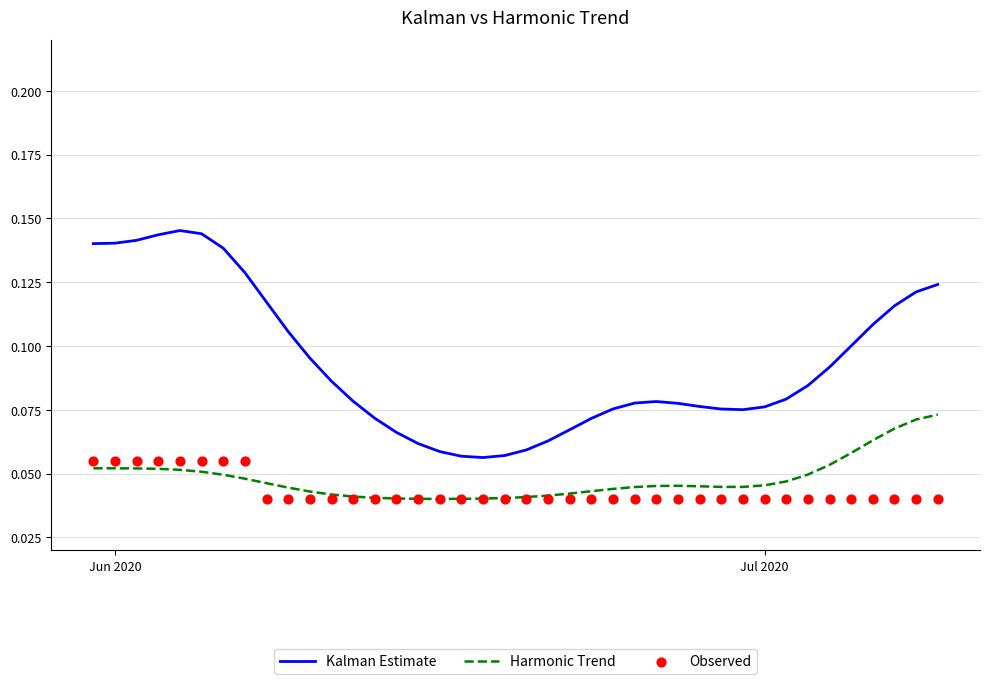

Which series contains the lowest Y value?

Observed